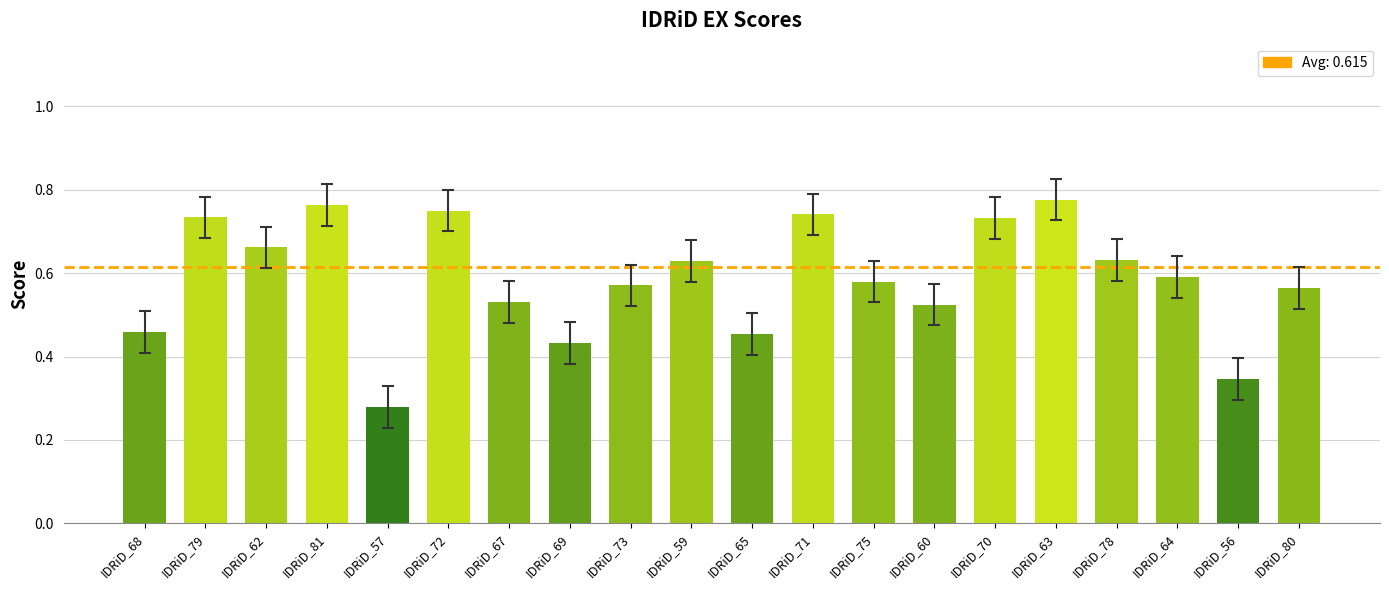

The value at IDRiD_80 is 1.0. True or false?

False